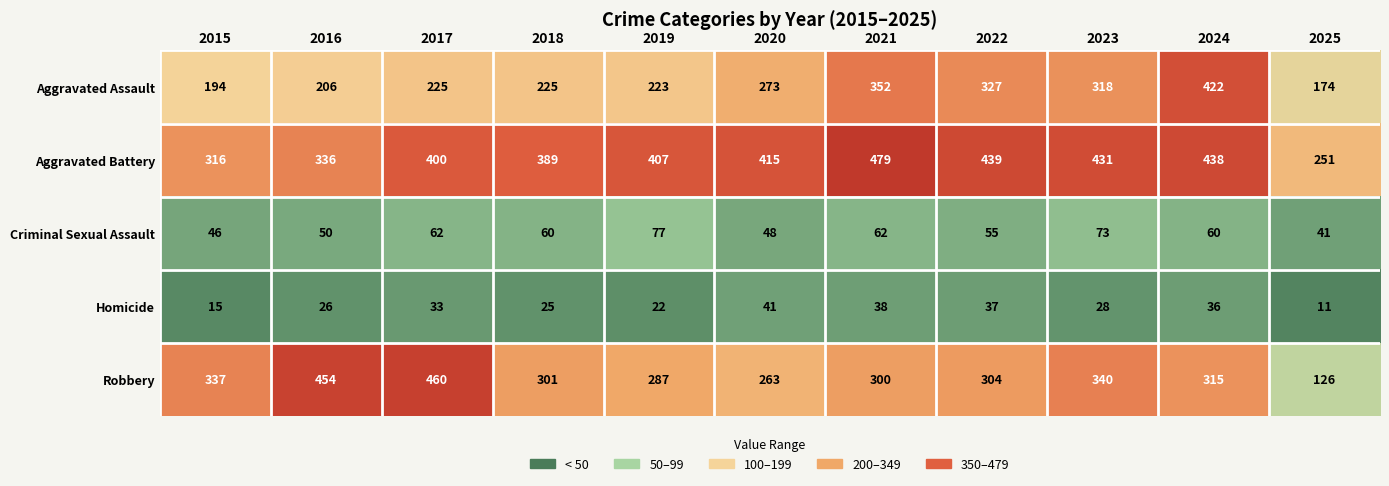

What is the smallest value displayed?

11